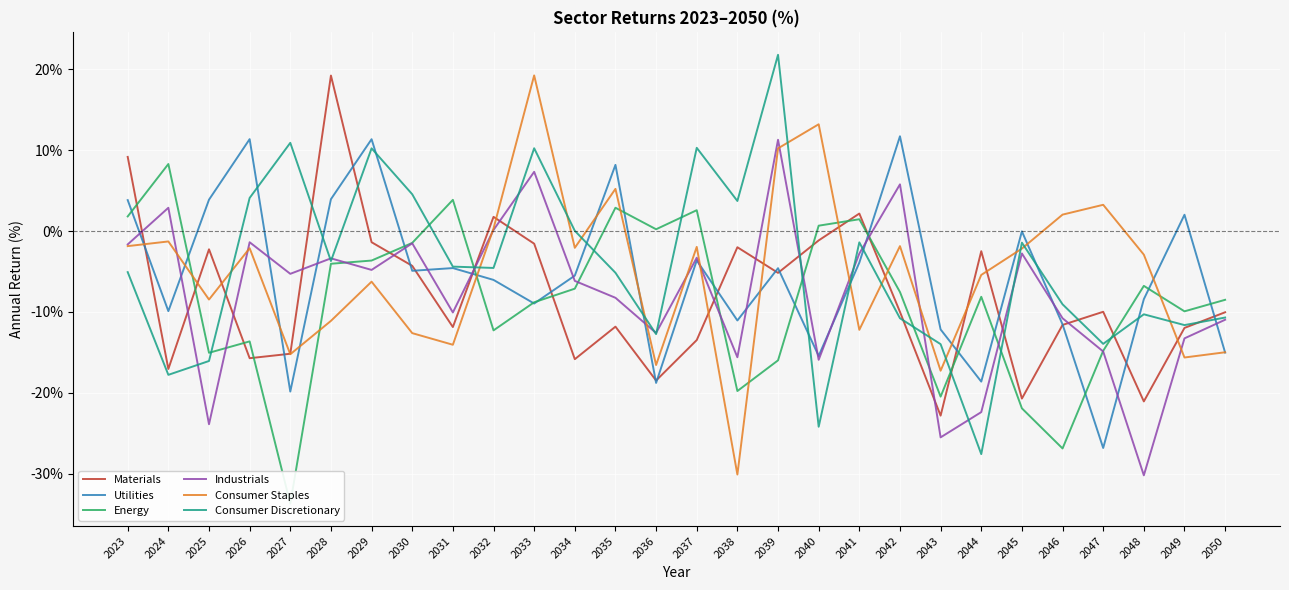

At which category does the chart reach its minimum across all series?

2027